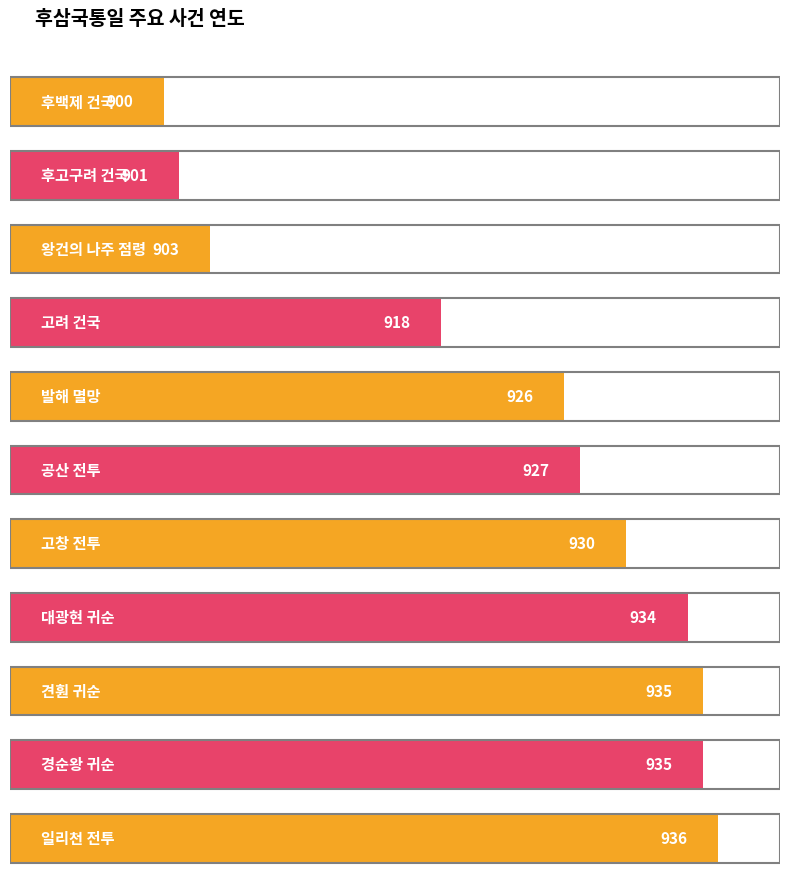

What is the greatest value displayed?

936